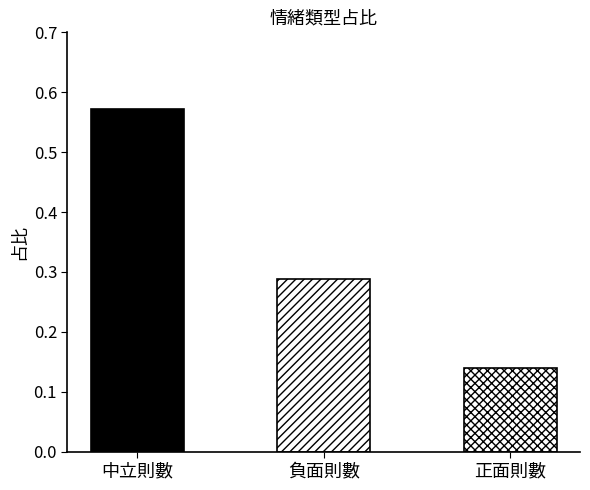

True or false: the data shows 0.6 at 中立則數.

True